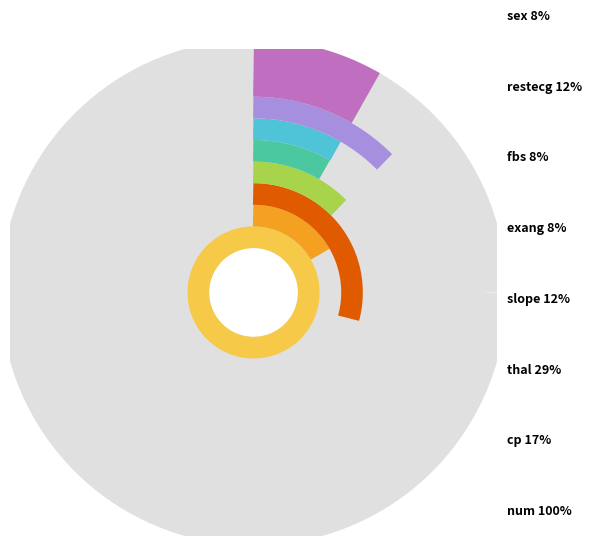

What is the largest slice in the pie chart?

num